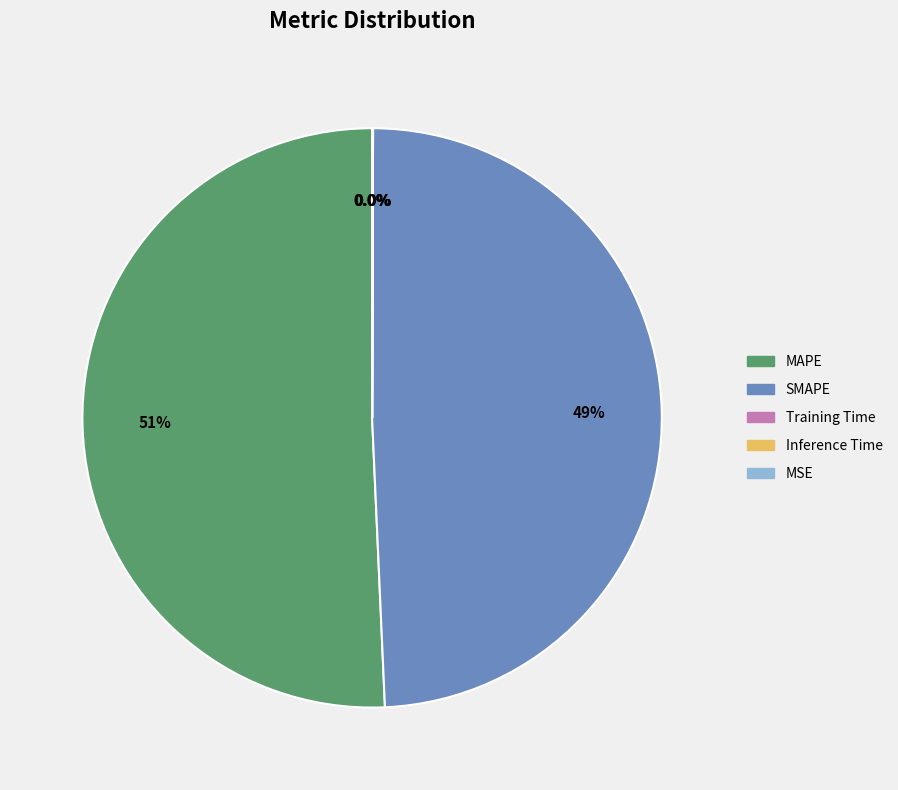

What is the majority slice?

MAPE